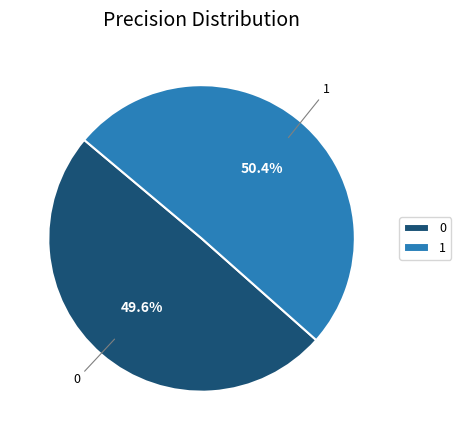

Is the sum of 1 and 0 greater than half?

Yes